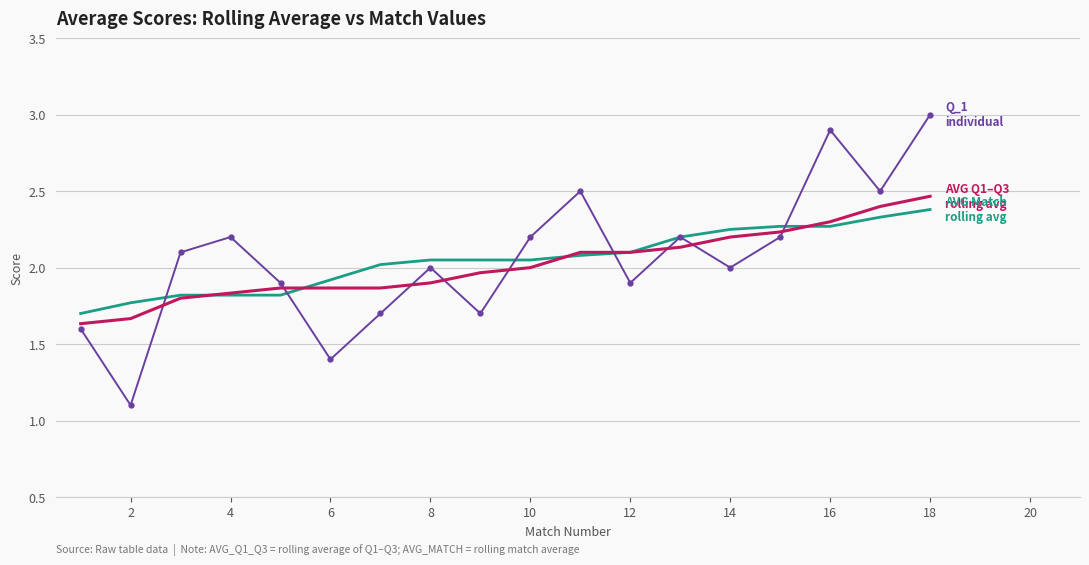

What is the minimum value shown in the chart?

1.1